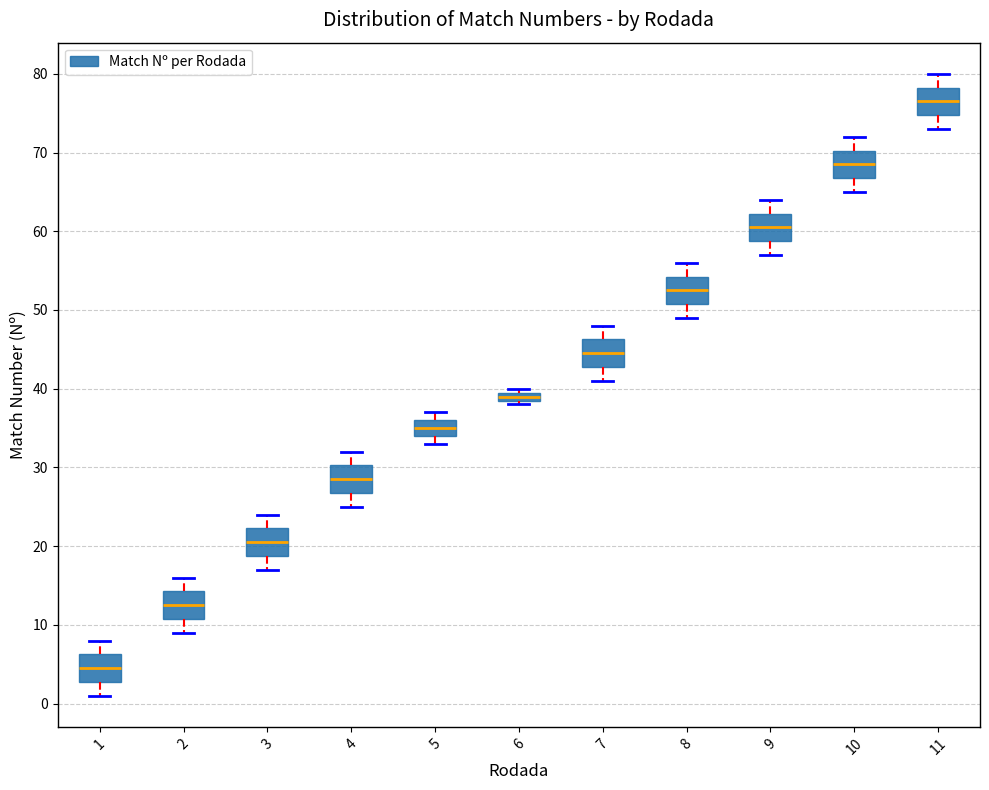

Where does the upper whisker of the box at x = 2 end on the y-axis? The values are not printed on the chart, so give them approximately, as read against the axis.

16